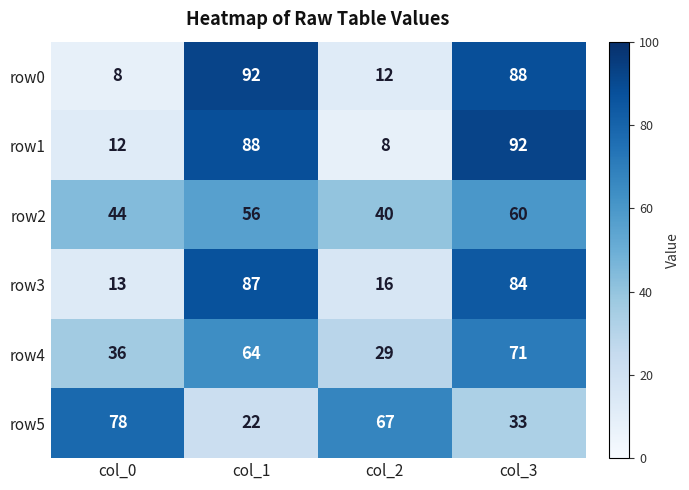

What is the maximum value for row5?

78